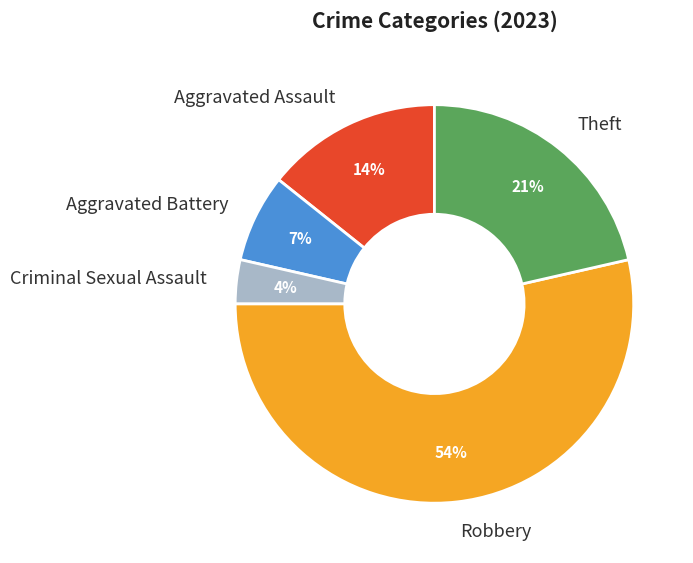

Is the sum of Theft and Aggravated Battery greater than half?

No